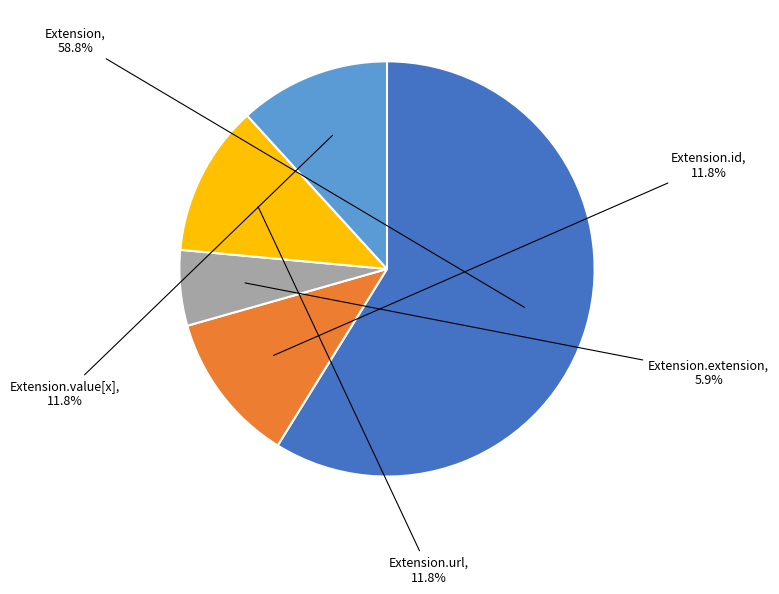

Is there any slice that represents more than half of the pie?

Yes